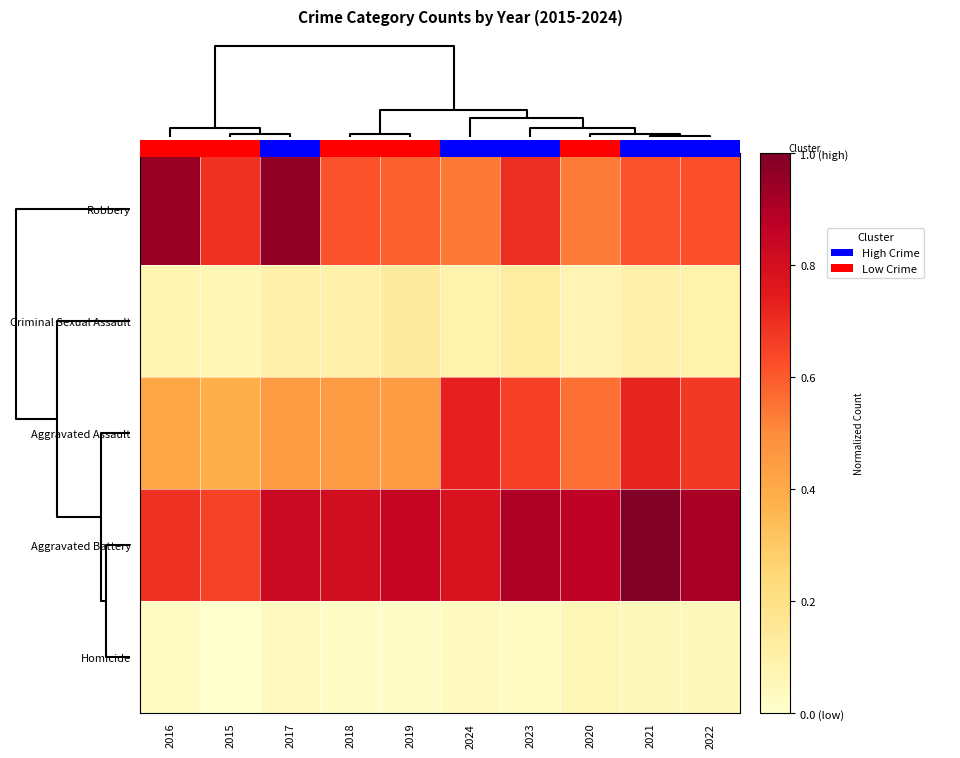

True or false: Homicide has a value of 0.0 at 2018.

False